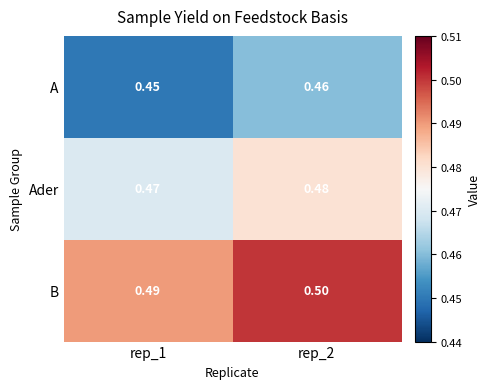

Which series has the largest total across all categories?

B